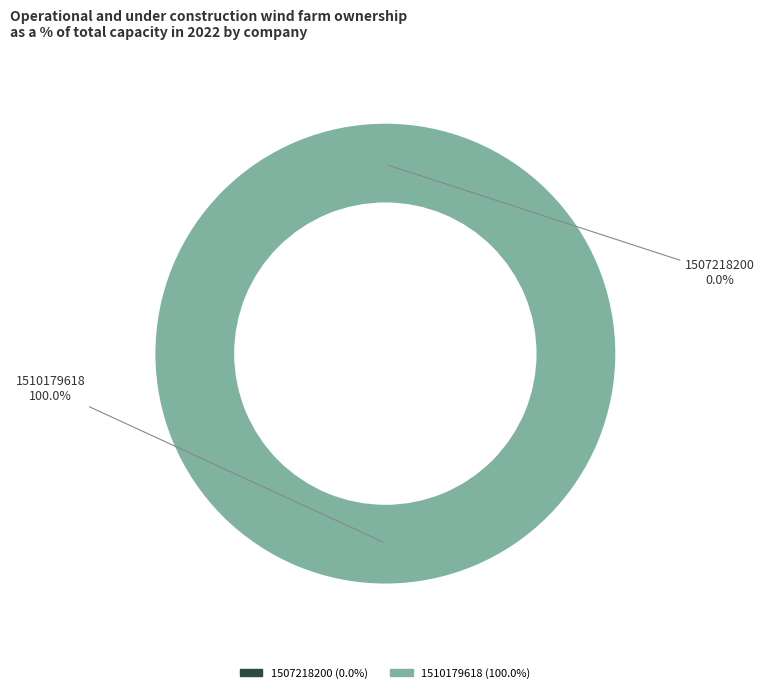

Combined, do 1510179618 and 1507218200 account for over 50%?

Yes